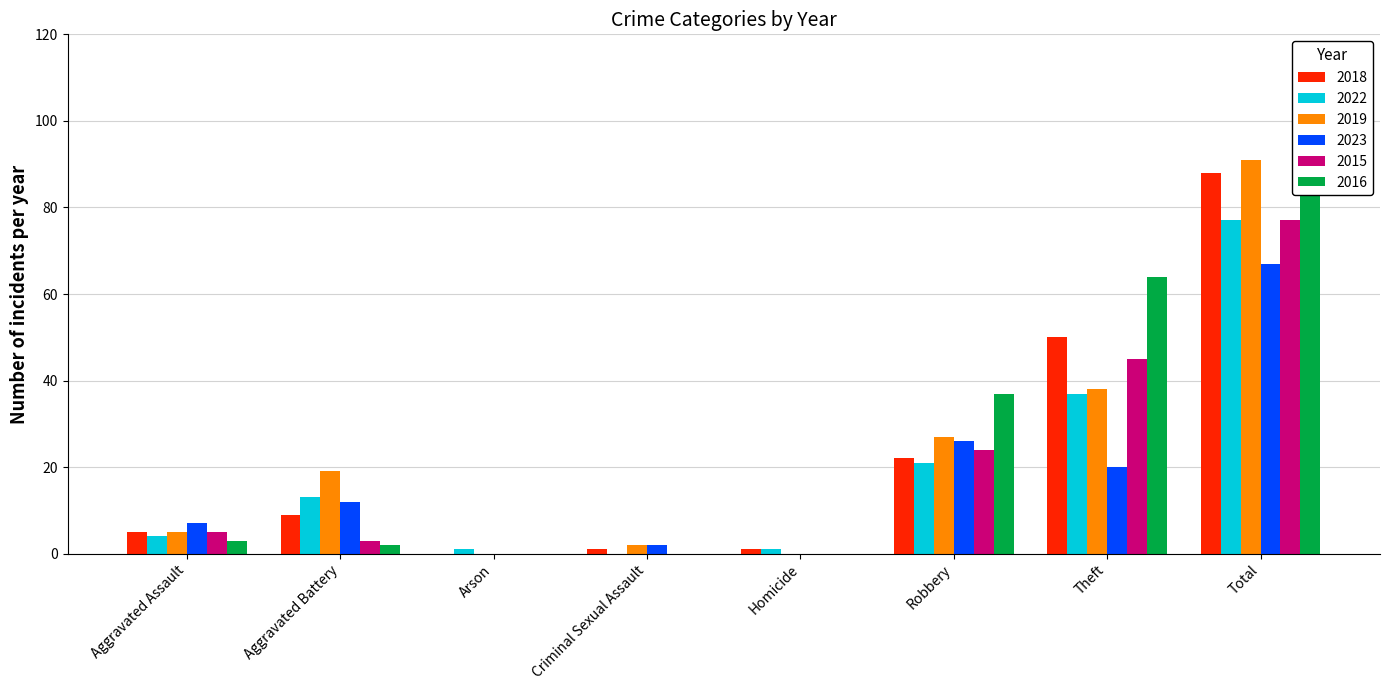

What is the difference between the highest and lowest values at Robbery?

16